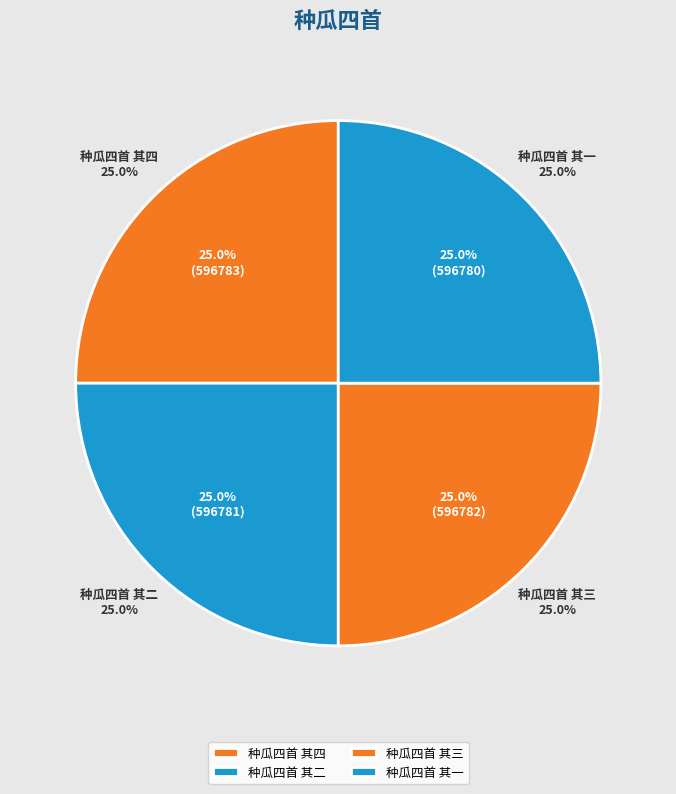

What portion of the pie excludes 种瓜四首 其四?

75.0%